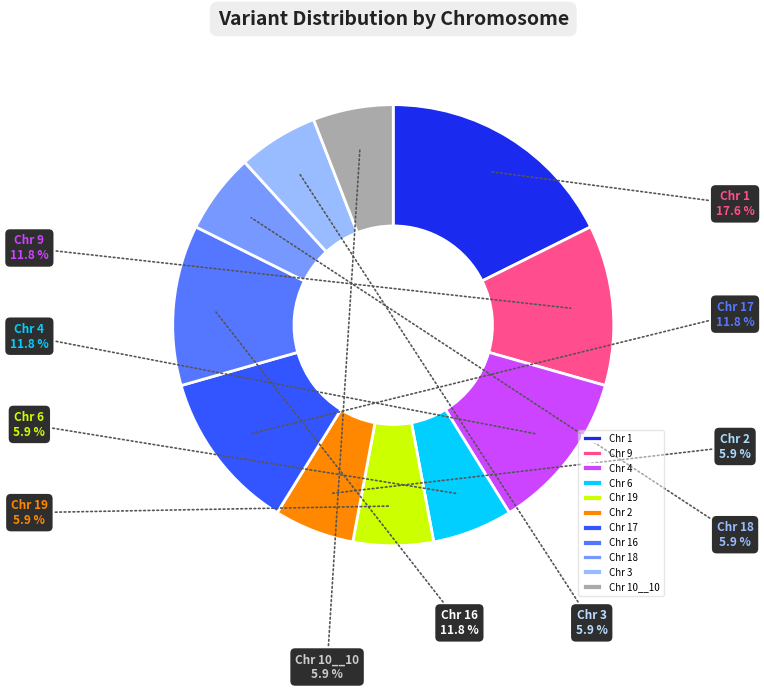

Is Chr 17 the majority of the pie?

No